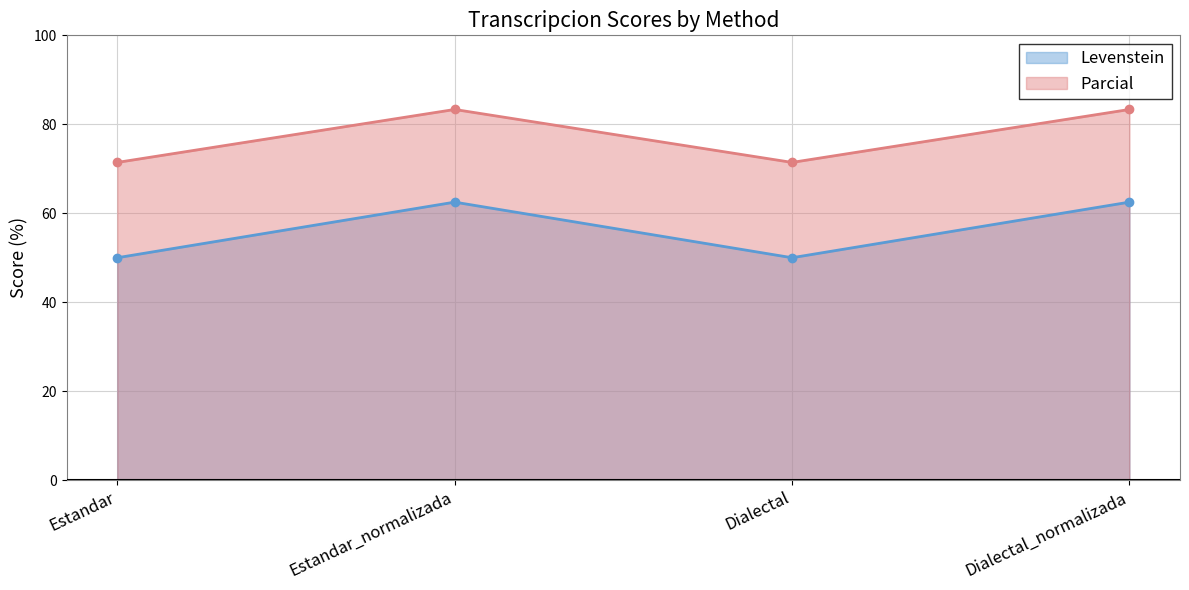

True or false: Parcial and Levenstein intersect in this chart.

False